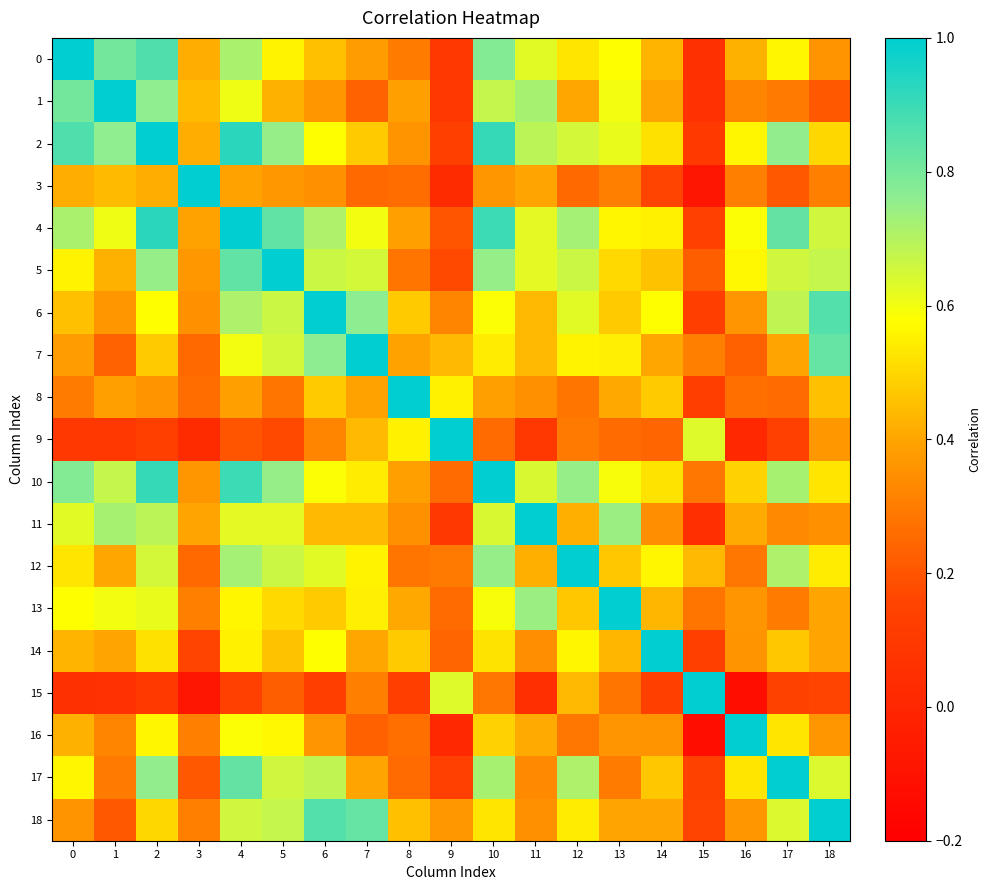

Reading left to right, what are all the values shown in this chart?

0: 0=1.0	1=0.8	2=0.9	3=0.4	4=0.7	5=0.6	6=0.5	7=0.4	8=0.3	9=0.1	10=0.8	11=0.6	12=0.5	13=0.6	14=0.4	15=0.1	16=0.4	17=0.6	18=0.4
1: 0=0.8	1=1.0	2=0.8	3=0.4	4=0.6	5=0.4	6=0.4	7=0.2	8=0.4	9=0.1	10=0.7	11=0.7	12=0.4	13=0.6	14=0.4	15=0.1	16=0.3	17=0.3	18=0.2
2: 0=0.9	1=0.8	2=1.0	3=0.4	4=0.9	5=0.8	6=0.6	7=0.5	8=0.4	9=0.1	10=0.9	11=0.7	12=0.7	13=0.6	14=0.5	15=0.1	16=0.6	17=0.8	18=0.5
3: 0=0.4	1=0.4	2=0.4	3=1.0	4=0.4	5=0.4	6=0.4	7=0.3	8=0.3	9=0.0	10=0.4	11=0.4	12=0.3	13=0.3	14=0.2	15=-0.1	16=0.3	17=0.2	18=0.3
4: 0=0.7	1=0.6	2=0.9	3=0.4	4=1.0	5=0.8	6=0.7	7=0.6	8=0.4	9=0.2	10=0.9	11=0.6	12=0.7	13=0.6	14=0.6	15=0.1	16=0.6	17=0.8	18=0.7
5: 0=0.6	1=0.4	2=0.8	3=0.4	4=0.8	5=1.0	6=0.7	7=0.7	8=0.3	9=0.2	10=0.8	11=0.6	12=0.7	13=0.5	14=0.5	15=0.2	16=0.6	17=0.7	18=0.7
6: 0=0.5	1=0.4	2=0.6	3=0.4	4=0.7	5=0.7	6=1.0	7=0.8	8=0.5	9=0.3	10=0.6	11=0.4	12=0.6	13=0.5	14=0.6	15=0.1	16=0.4	17=0.7	18=0.9
7: 0=0.4	1=0.2	2=0.5	3=0.3	4=0.6	5=0.7	6=0.8	7=1.0	8=0.4	9=0.4	10=0.5	11=0.4	12=0.6	13=0.5	14=0.4	15=0.3	16=0.2	17=0.4	18=0.8
8: 0=0.3	1=0.4	2=0.4	3=0.3	4=0.4	5=0.3	6=0.5	7=0.4	8=1.0	9=0.6	10=0.4	11=0.3	12=0.3	13=0.4	14=0.5	15=0.1	16=0.3	17=0.3	18=0.5
9: 0=0.1	1=0.1	2=0.1	3=0.0	4=0.2	5=0.2	6=0.3	7=0.4	8=0.6	9=1.0	10=0.3	11=0.1	12=0.3	13=0.3	14=0.2	15=0.6	16=0.0	17=0.1	18=0.4
10: 0=0.8	1=0.7	2=0.9	3=0.4	4=0.9	5=0.8	6=0.6	7=0.5	8=0.4	9=0.3	10=1.0	11=0.6	12=0.7	13=0.6	14=0.5	15=0.3	16=0.5	17=0.7	18=0.5
11: 0=0.6	1=0.7	2=0.7	3=0.4	4=0.6	5=0.6	6=0.4	7=0.4	8=0.3	9=0.1	10=0.6	11=1.0	12=0.4	13=0.7	14=0.3	15=0.1	16=0.4	17=0.3	18=0.4
12: 0=0.5	1=0.4	2=0.7	3=0.3	4=0.7	5=0.7	6=0.6	7=0.6	8=0.3	9=0.3	10=0.7	11=0.4	12=1.0	13=0.5	14=0.6	15=0.4	16=0.3	17=0.7	18=0.5
13: 0=0.6	1=0.6	2=0.6	3=0.3	4=0.6	5=0.5	6=0.5	7=0.5	8=0.4	9=0.3	10=0.6	11=0.7	12=0.5	13=1.0	14=0.4	15=0.3	16=0.4	17=0.3	18=0.4
14: 0=0.4	1=0.4	2=0.5	3=0.2	4=0.6	5=0.5	6=0.6	7=0.4	8=0.5	9=0.2	10=0.5	11=0.3	12=0.6	13=0.4	14=1.0	15=0.1	16=0.4	17=0.5	18=0.4
15: 0=0.1	1=0.1	2=0.1	3=-0.1	4=0.1	5=0.2	6=0.1	7=0.3	8=0.1	9=0.6	10=0.3	11=0.1	12=0.4	13=0.3	14=0.1	15=1.0	16=-0.1	17=0.1	18=0.2
16: 0=0.4	1=0.3	2=0.6	3=0.3	4=0.6	5=0.6	6=0.4	7=0.2	8=0.3	9=0.0	10=0.5	11=0.4	12=0.3	13=0.4	14=0.4	15=-0.1	16=1.0	17=0.5	18=0.4
17: 0=0.6	1=0.3	2=0.8	3=0.2	4=0.8	5=0.7	6=0.7	7=0.4	8=0.3	9=0.1	10=0.7	11=0.3	12=0.7	13=0.3	14=0.5	15=0.1	16=0.5	17=1.0	18=0.6
18: 0=0.4	1=0.2	2=0.5	3=0.3	4=0.7	5=0.7	6=0.9	7=0.8	8=0.5	9=0.4	10=0.5	11=0.4	12=0.5	13=0.4	14=0.4	15=0.2	16=0.4	17=0.6	18=1.0